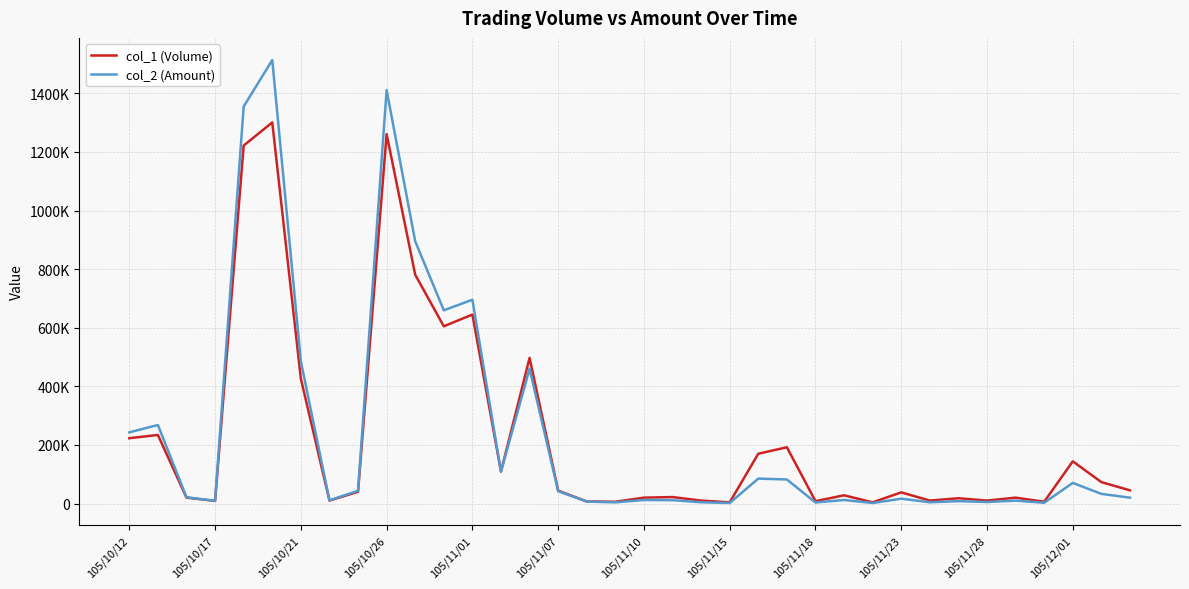

What are all the series names shown in the legend?

col_1 (Volume), col_2 (Amount)